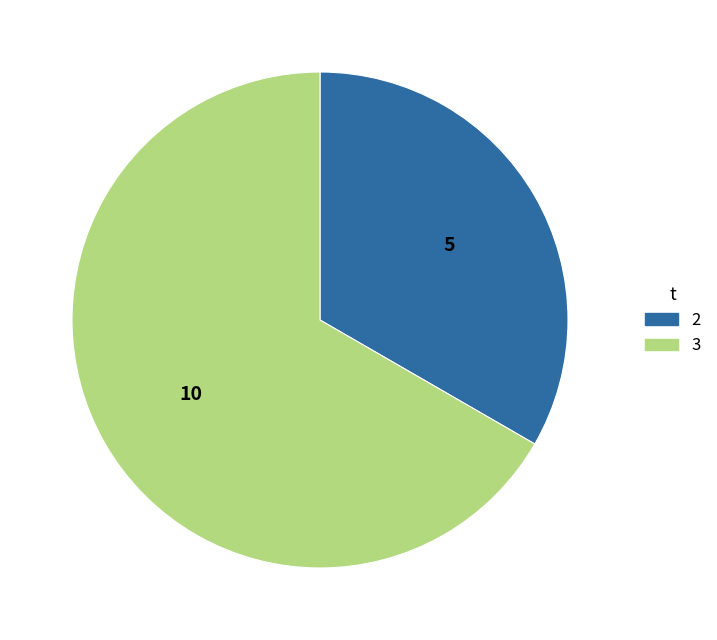

Does any single category account for the majority?

Yes